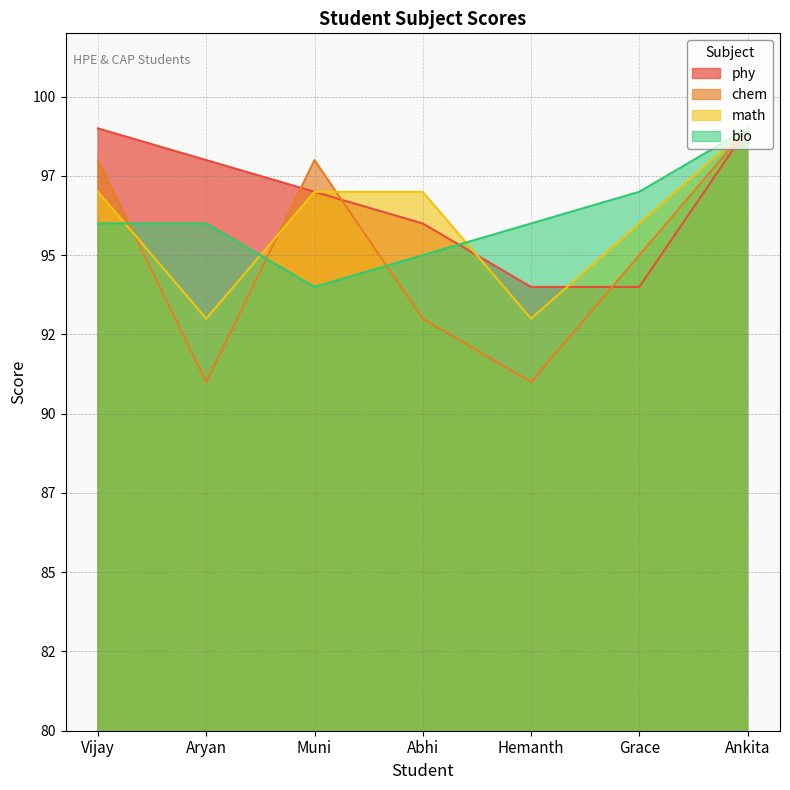

Which series has the largest total across all categories?

phy